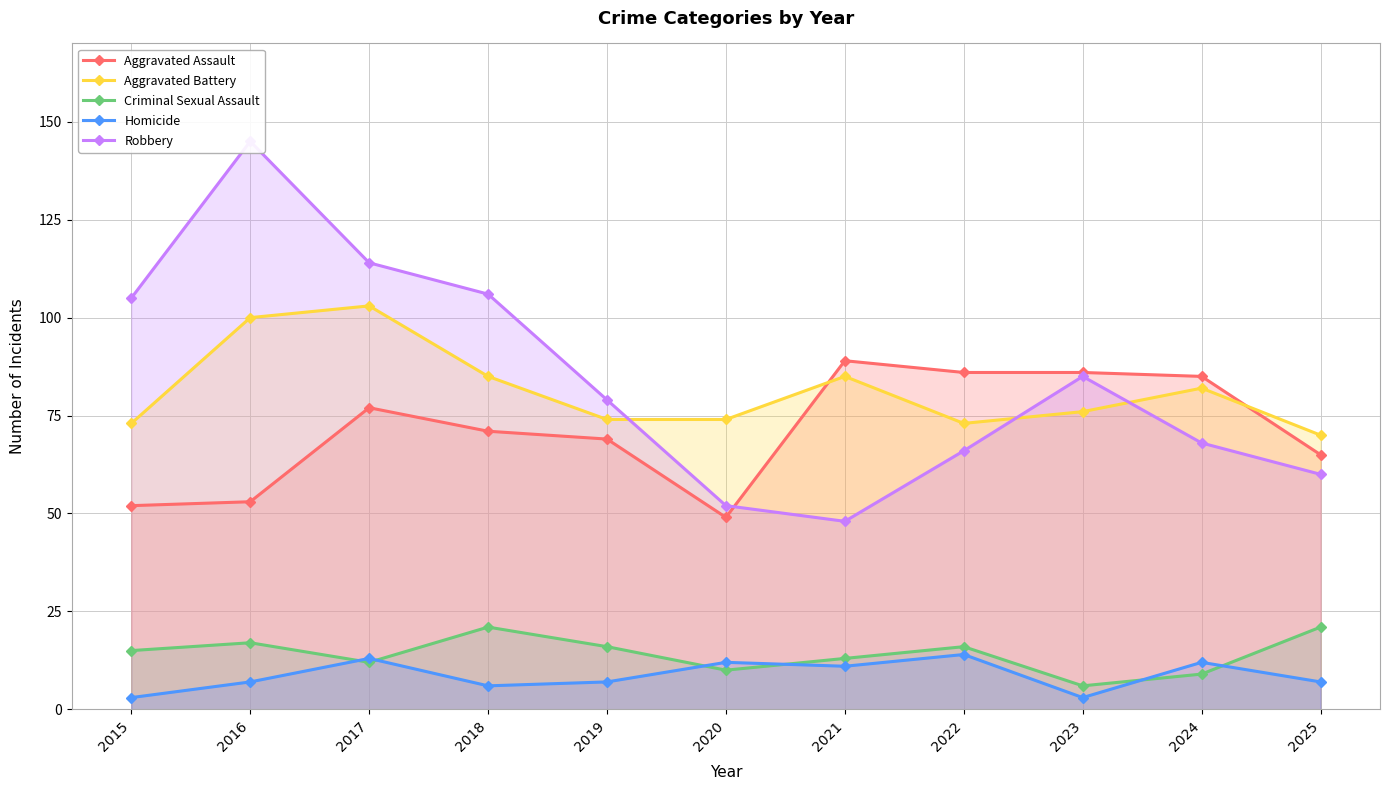

Is the value of Aggravated Assault at 2023 greater than the value of Robbery at 2023?

Yes